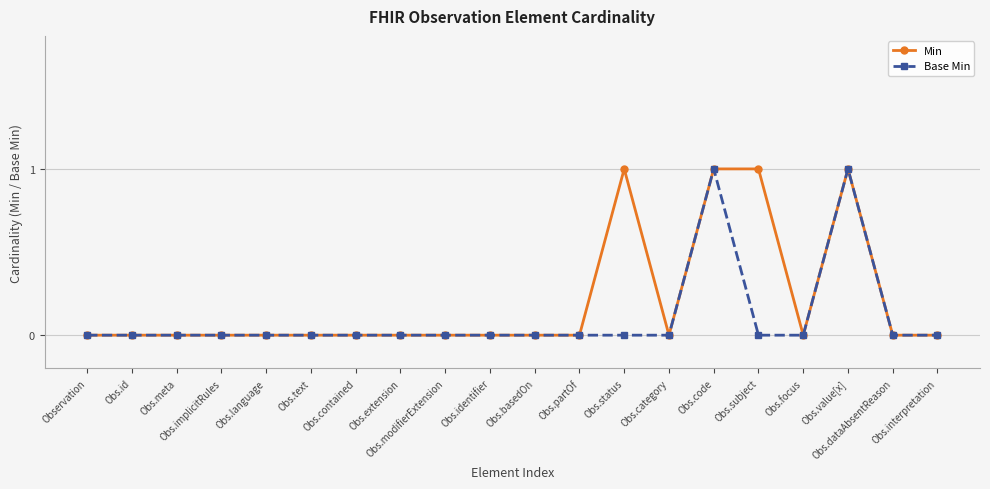

Rank the series by their average value, from highest to lowest.

Min, Base Min